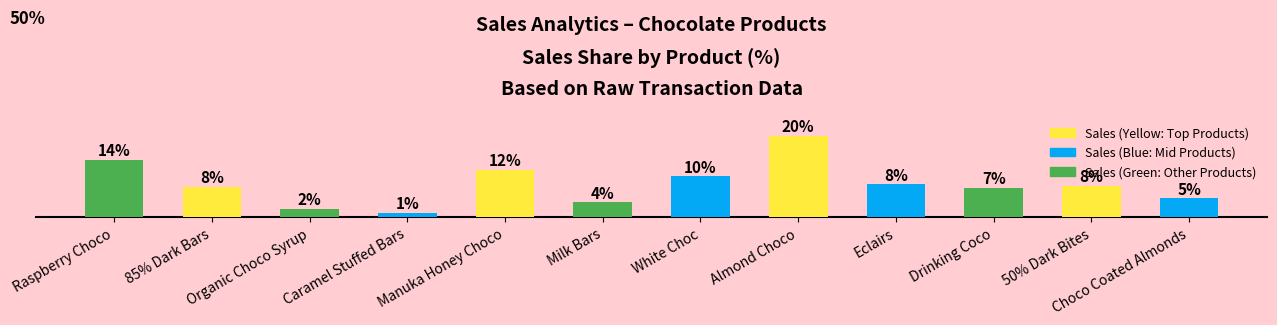

Does the chart contain stacked bars?

No